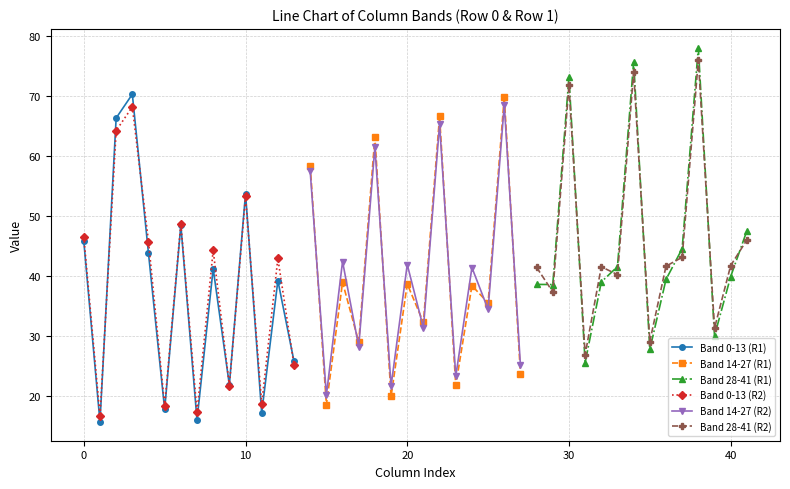

True or false: Band 0-13 (R1) has a value of 45.7 at 0.

True